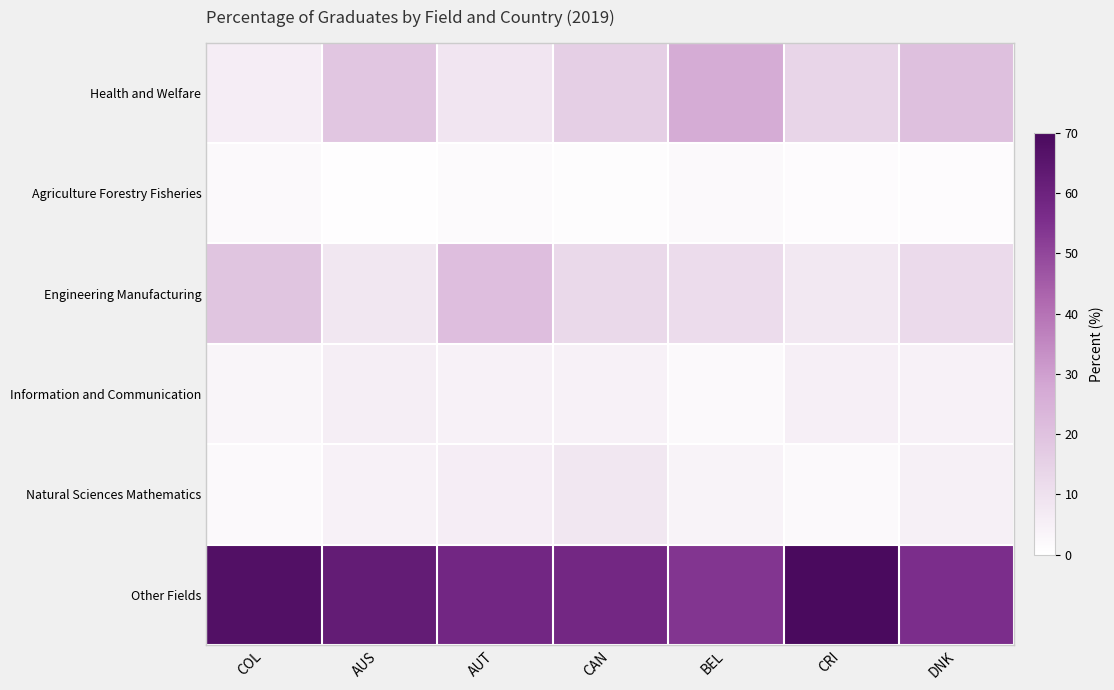

Which series changed the most between AUS and CRI?

Other Fields